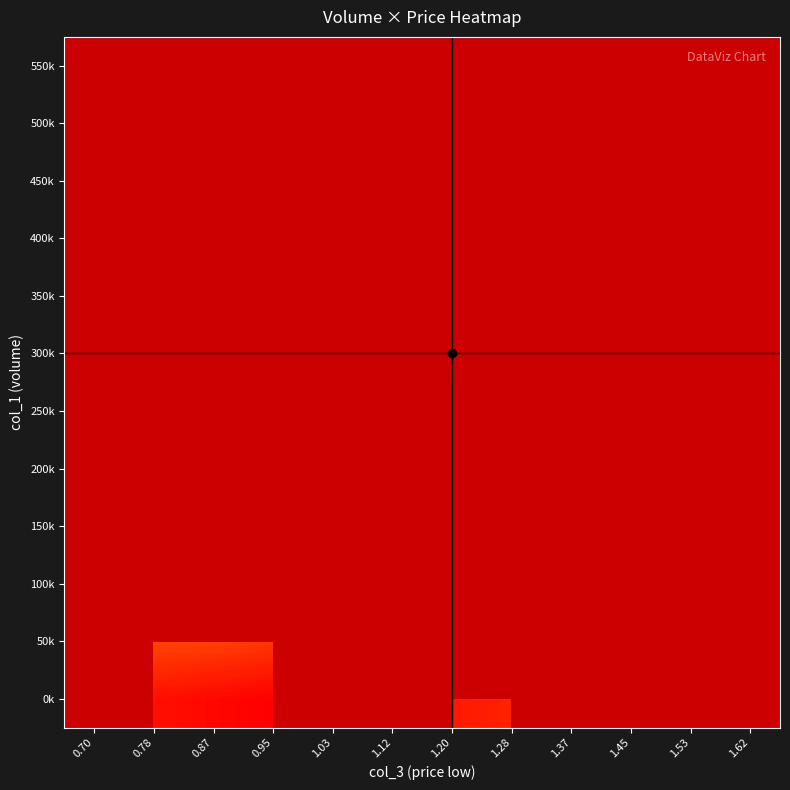

What is the greatest value displayed?

508570.0